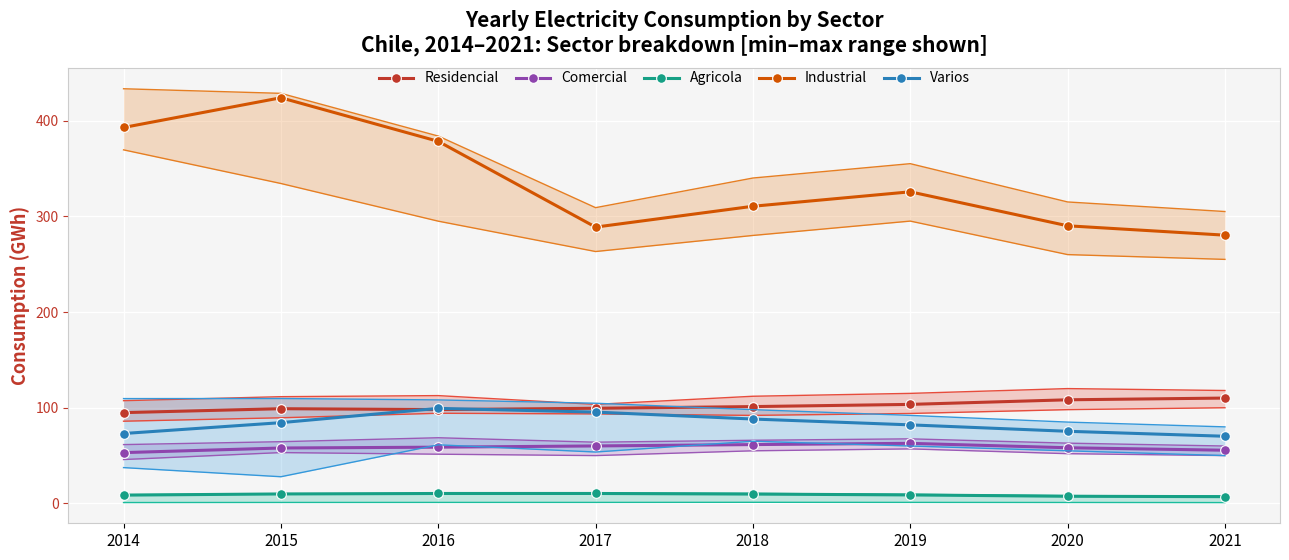

Which series has the largest range (max minus min)?

Industrial